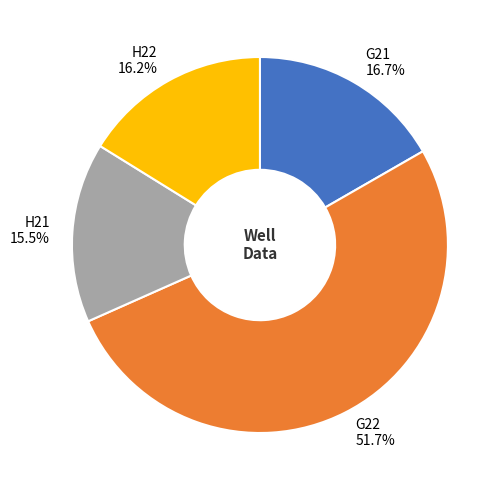

Which has a higher value, G22 or H22?

G22